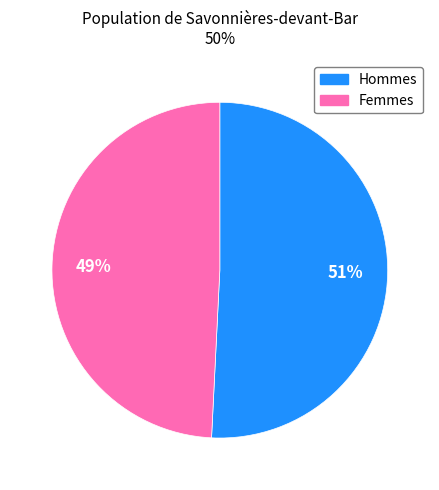

Is there a majority slice in this chart?

Yes